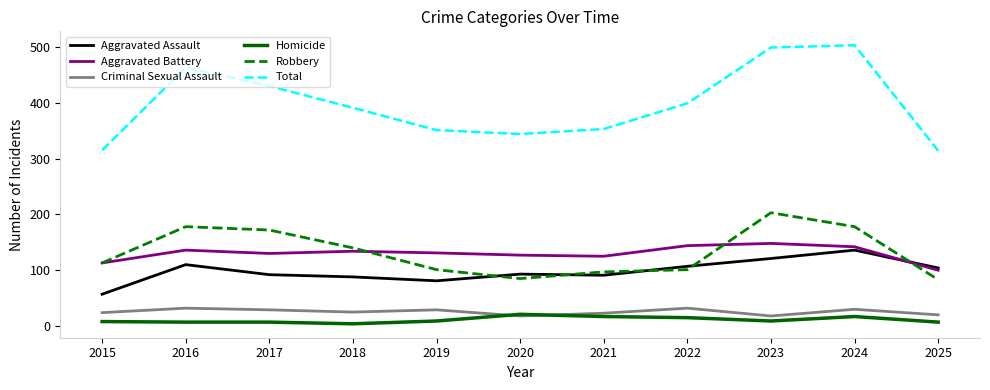

True or false: Total has more than 2 interior local peaks.

False